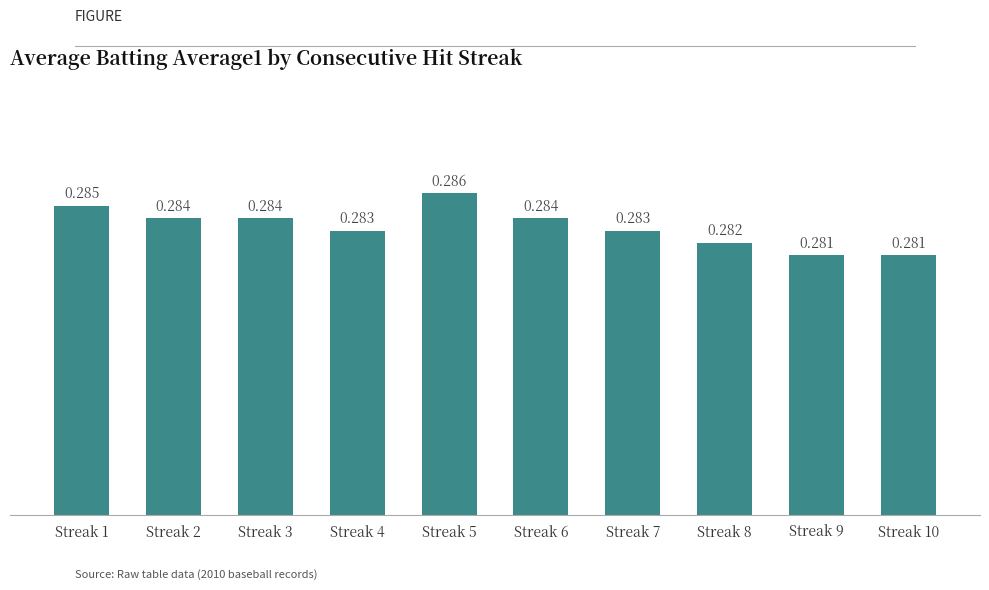

Reading right to left, list all the values displayed in this chart.

Streak 10=0.3	Streak 9=0.3	Streak 8=0.3	Streak 7=0.3	Streak 6=0.3	Streak 5=0.3	Streak 4=0.3	Streak 3=0.3	Streak 2=0.3	Streak 1=0.3